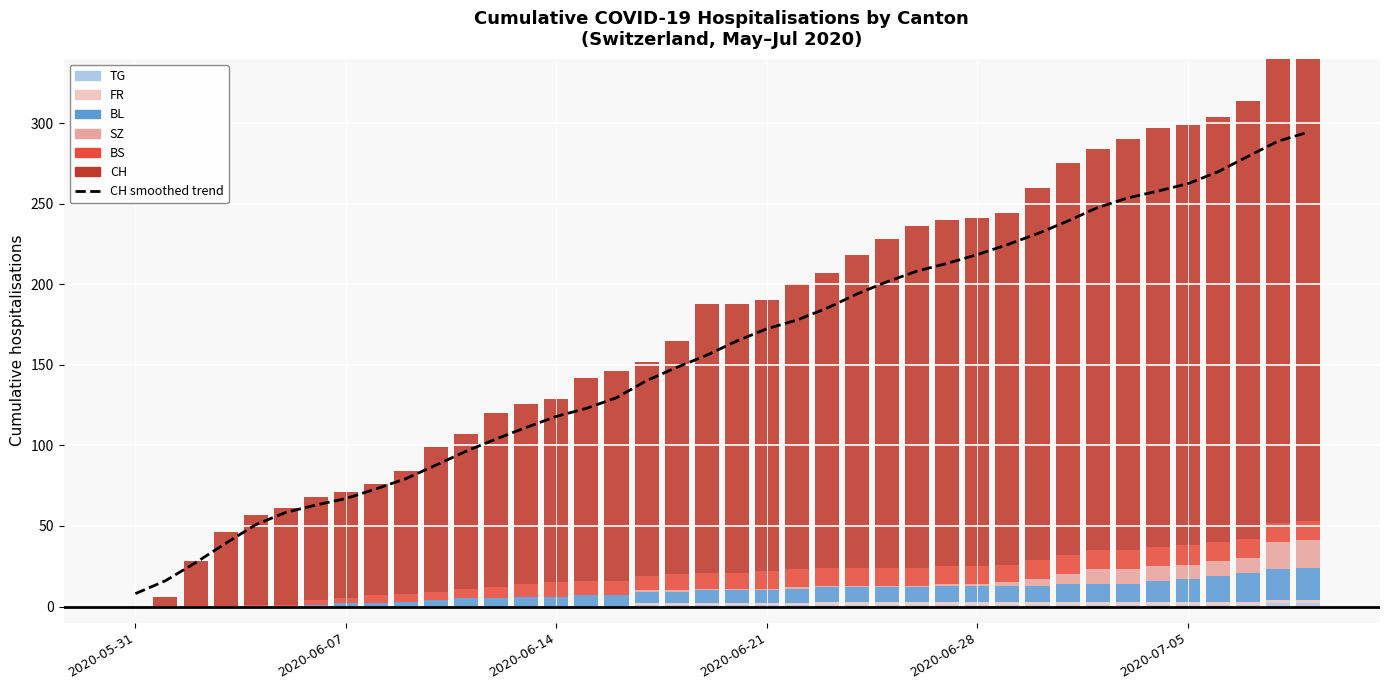

What is the label of the 4th bar from the right?

2020-07-06